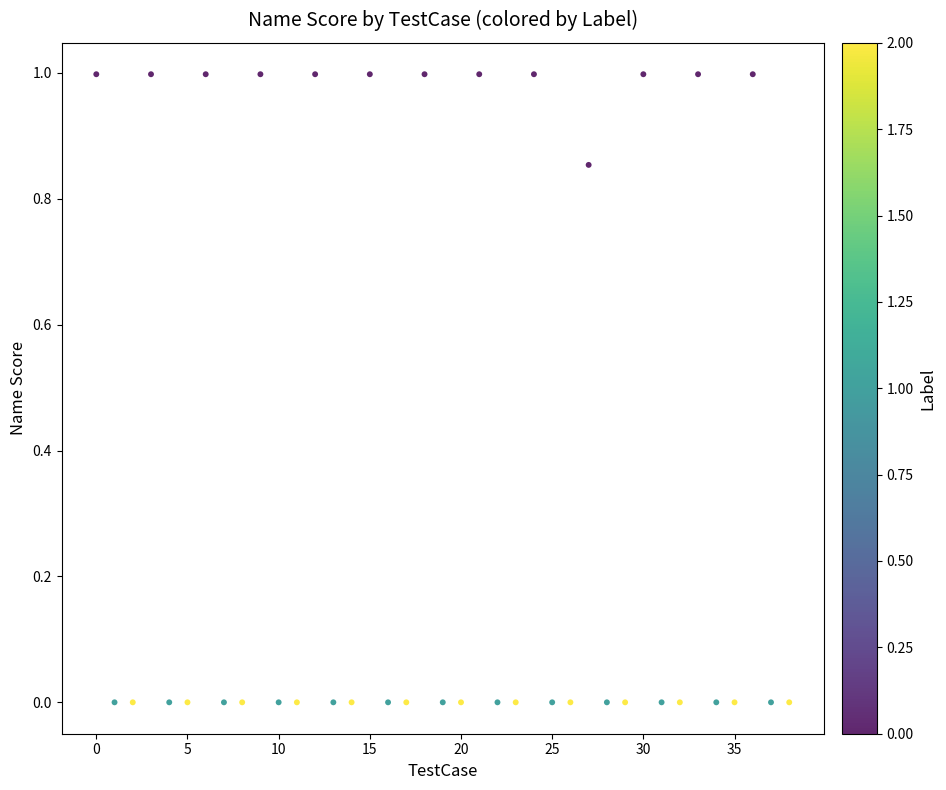

What is the range of Y values (max minus min)?

1.0